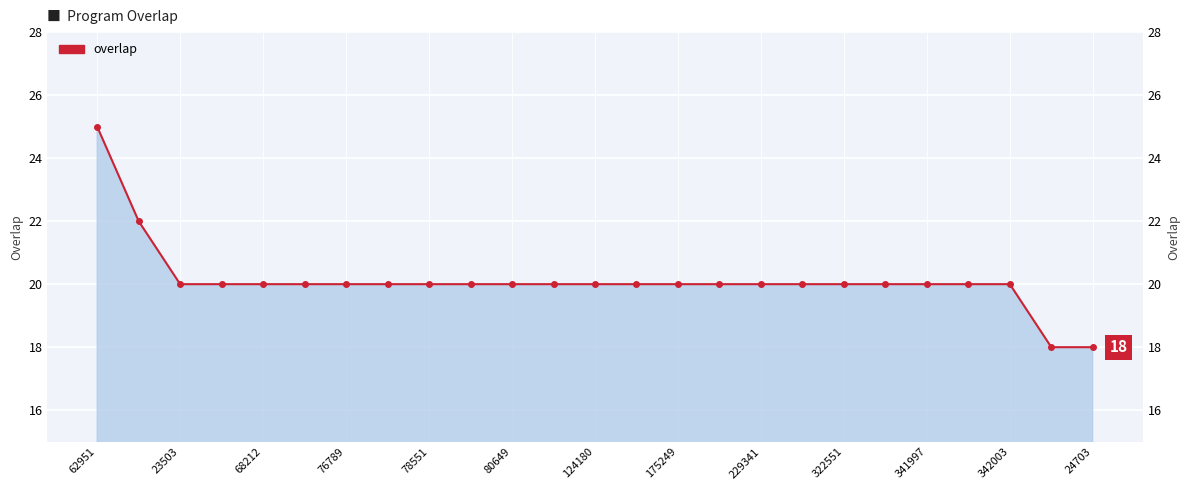

What is the greatest value displayed?

25